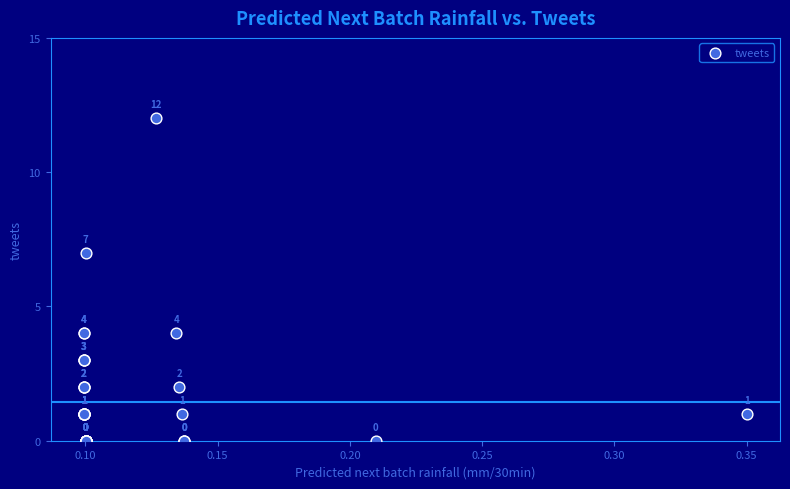

What Y value in the scatter plot is closest to 6?

7